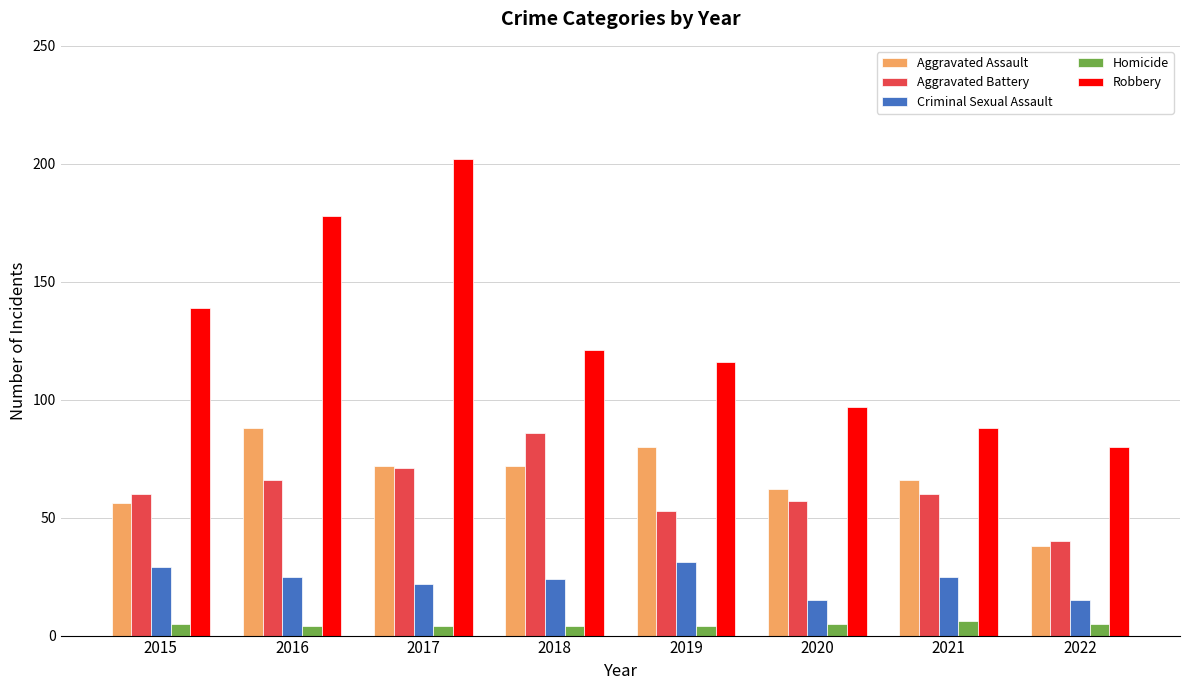

Reading right to left, extract all data points from this chart.

Aggravated Assault: 38	66	62	80	72	72	88	56
Aggravated Battery: 40	60	57	53	86	71	66	60
Criminal Sexual Assault: 15	25	15	31	24	22	25	29
Homicide: 5	6	5	4	4	4	4	5
Robbery: 80	88	97	116	121	202	178	139